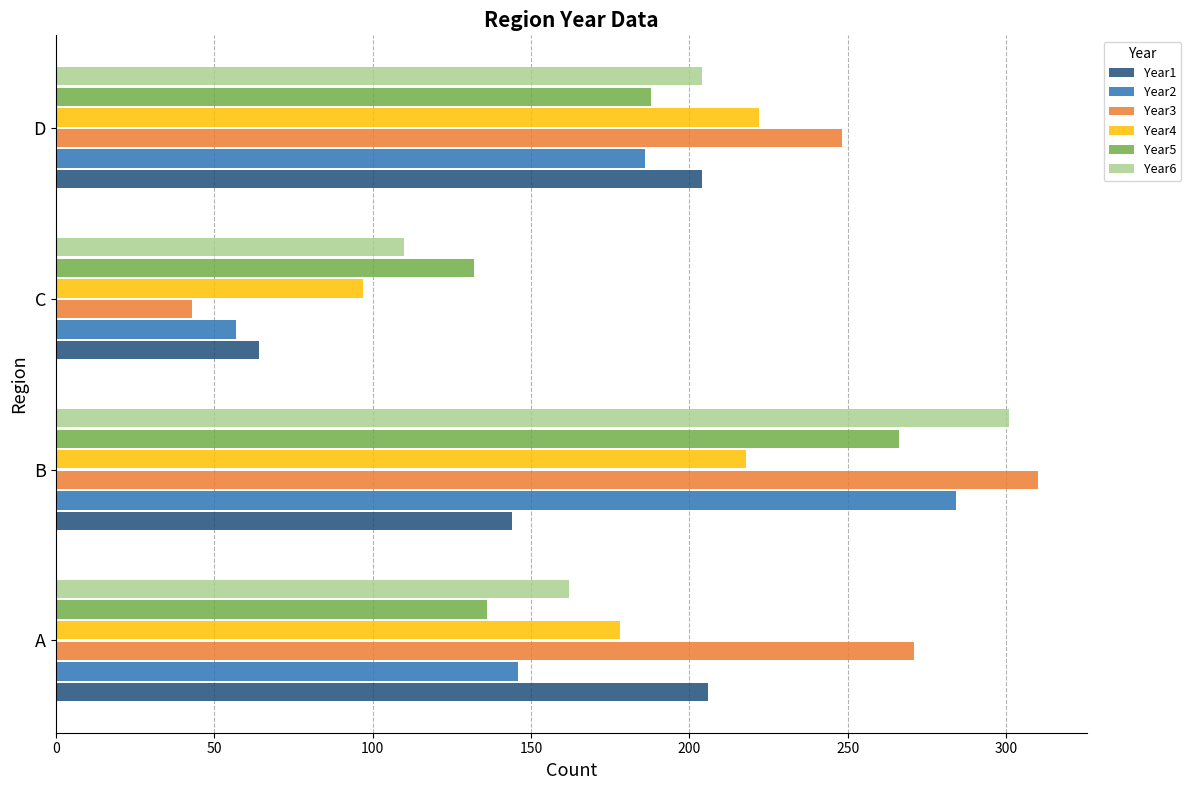

Where is Year6 nearest to the value 205?

D